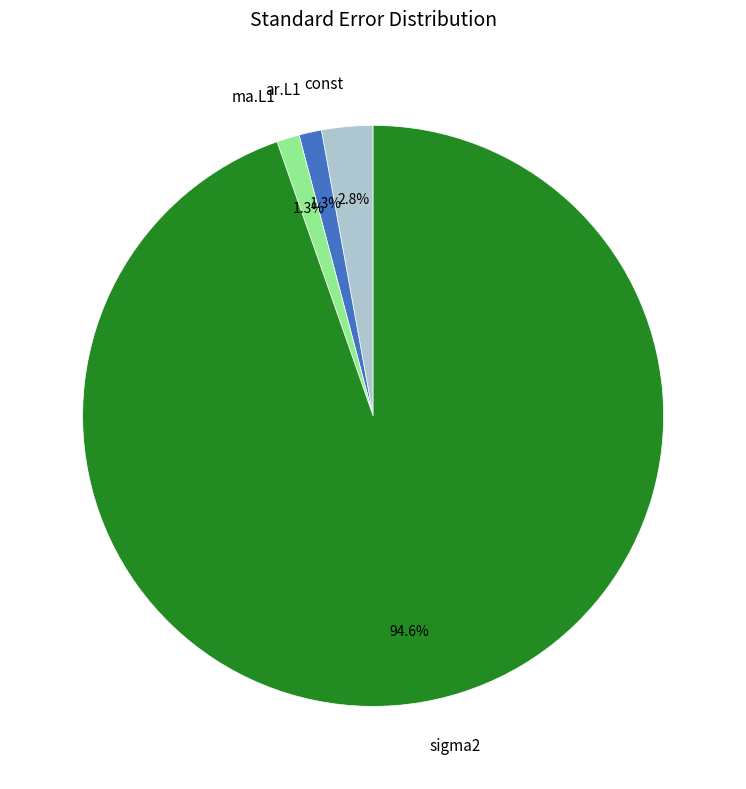

What is the largest slice in the pie chart?

sigma2